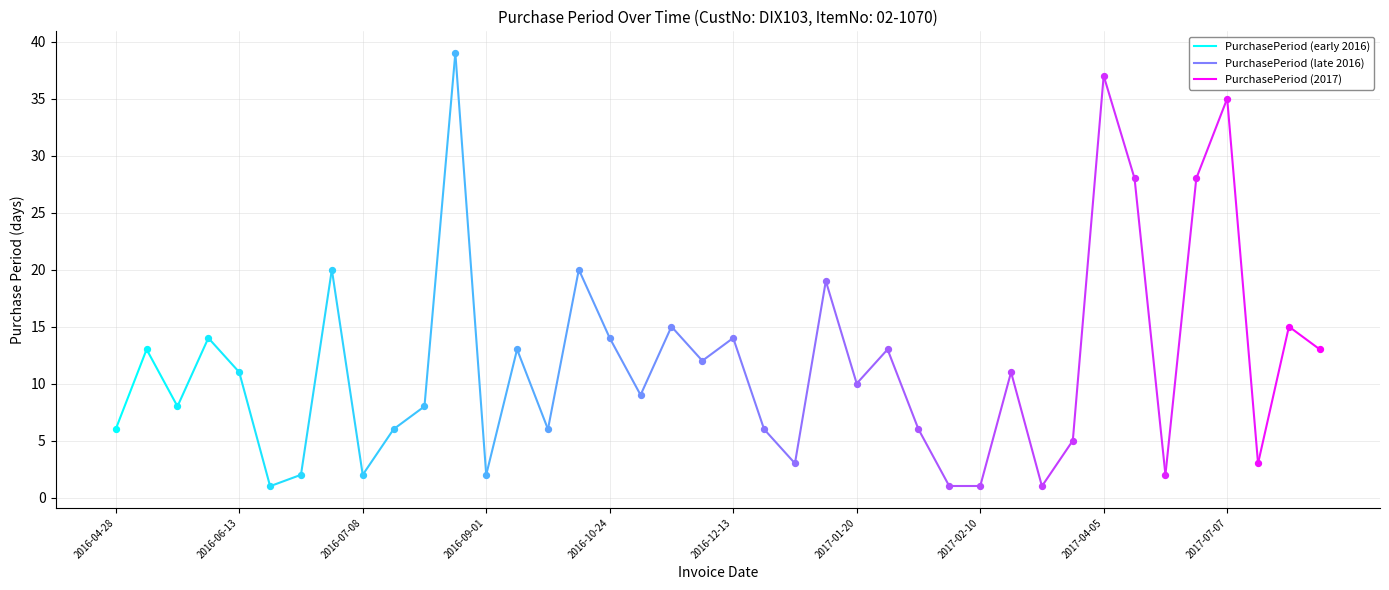

Which has a higher value, 2017-06-02 or 2017-02-02?

2017-06-02